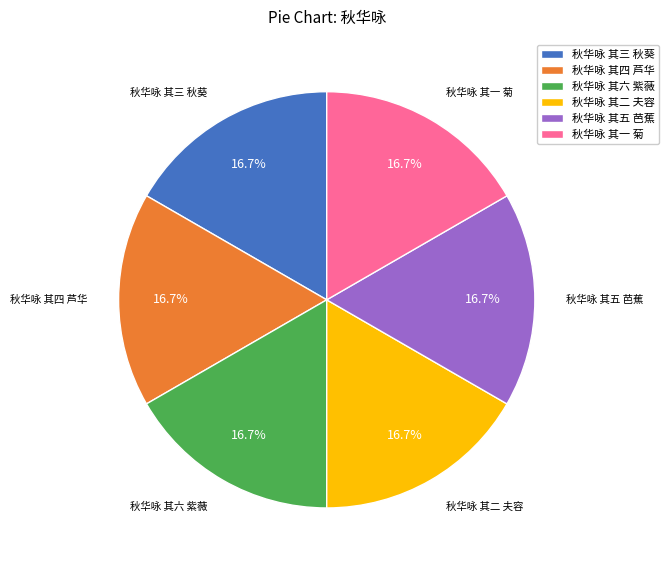

Approximately how many times larger is the value at 秋华咏 其五 芭蕉 compared to 秋华咏 其一 菊?

1.0